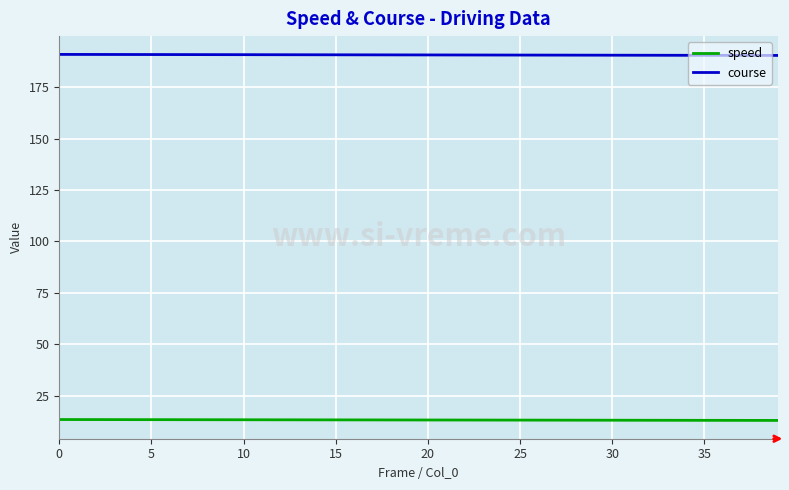

Which series has the largest total across all categories?

course